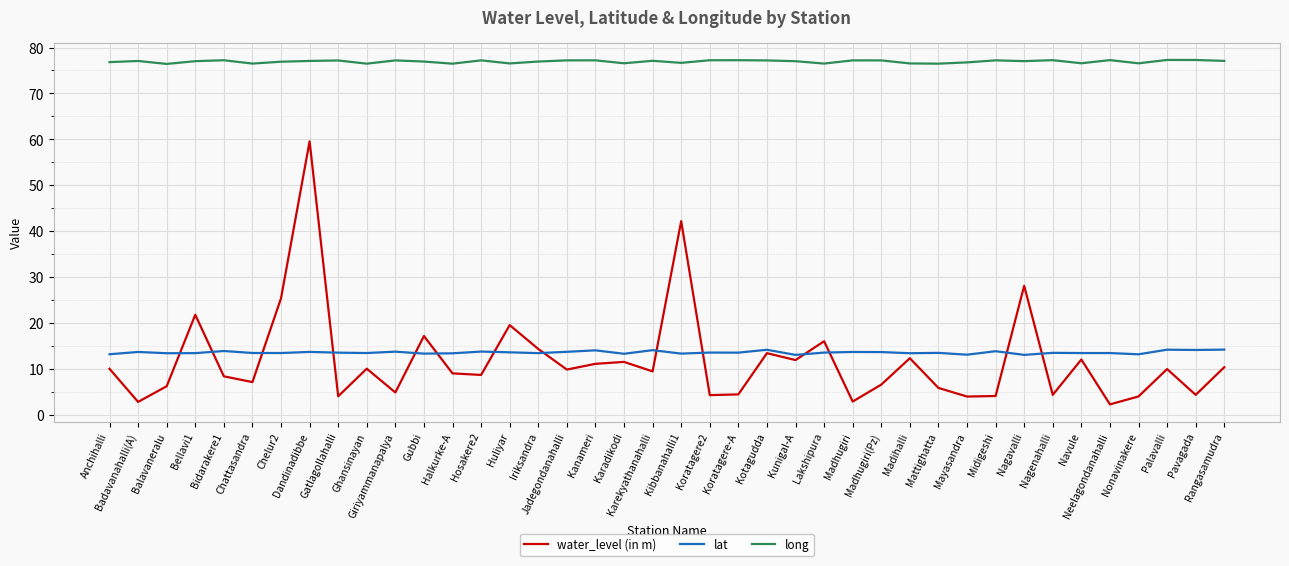

Which series has the widest spread of values?

water_level (in m)